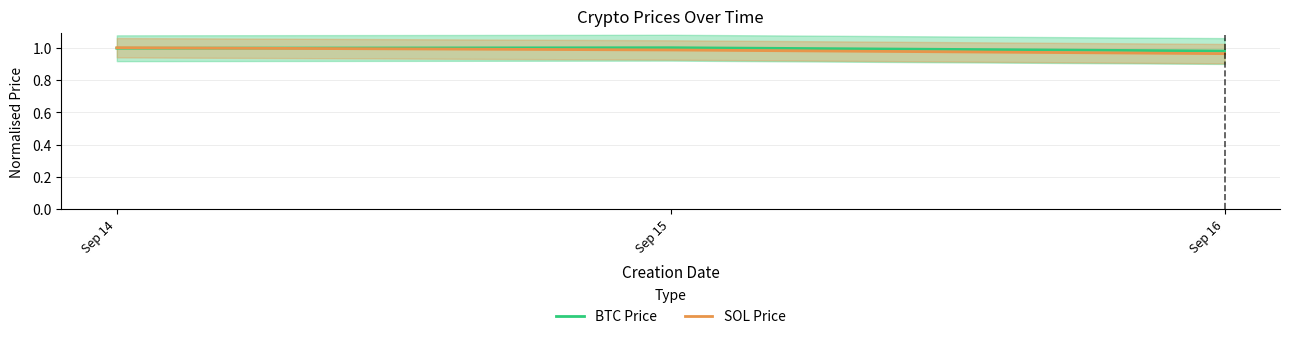

Which category has the highest value in the SOL Price series?

Sep 14